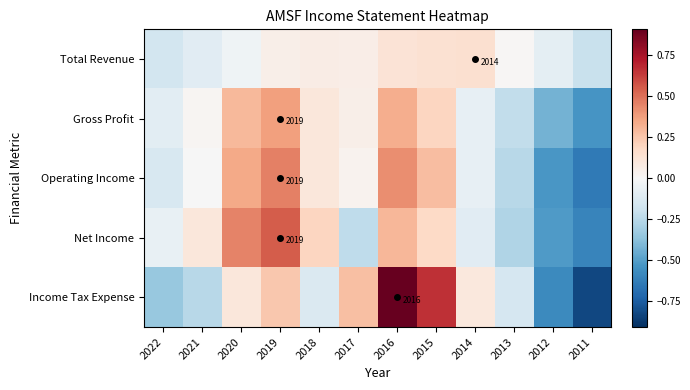

At which label does Income Tax Expense reach its peak?

2016